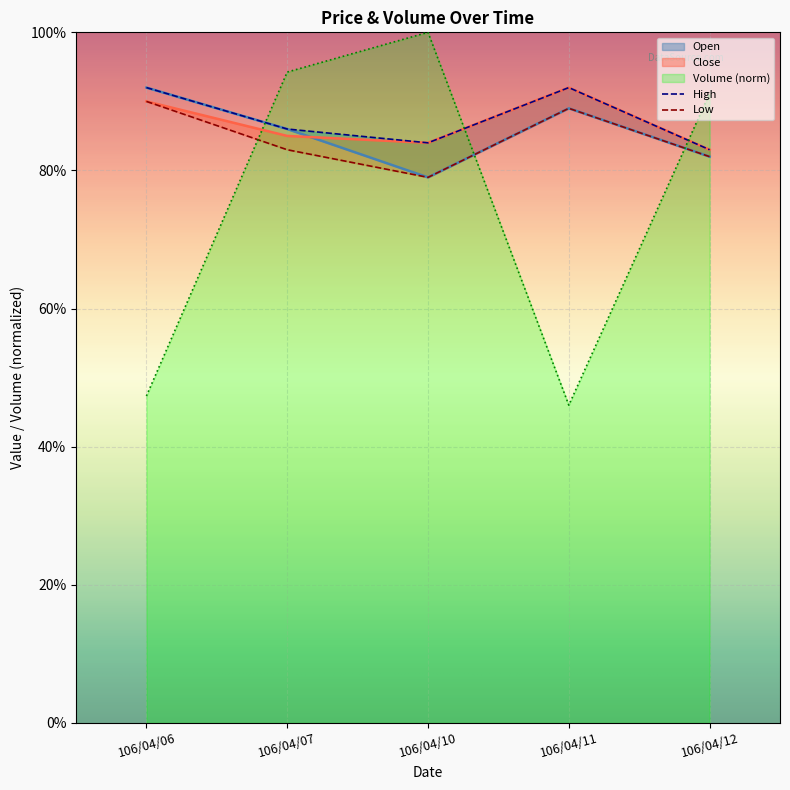

What is the total value across all series at 106/04/07?

4.3